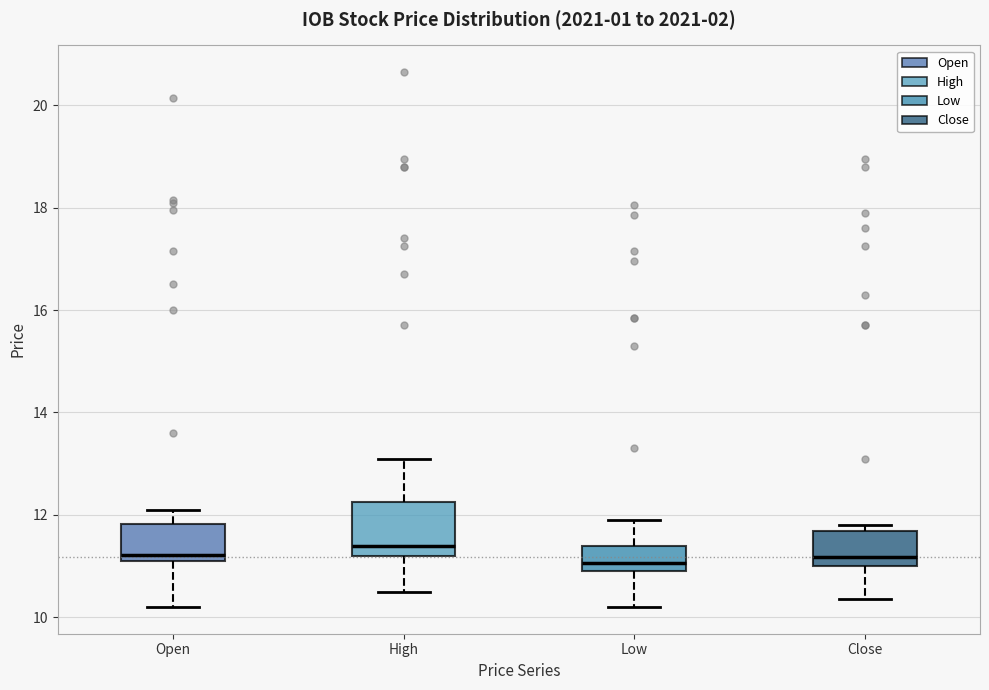

Where does the lower whisker of the box for Open end on the y-axis? The values are not printed on the chart, so give them approximately, as read against the axis.

10.2